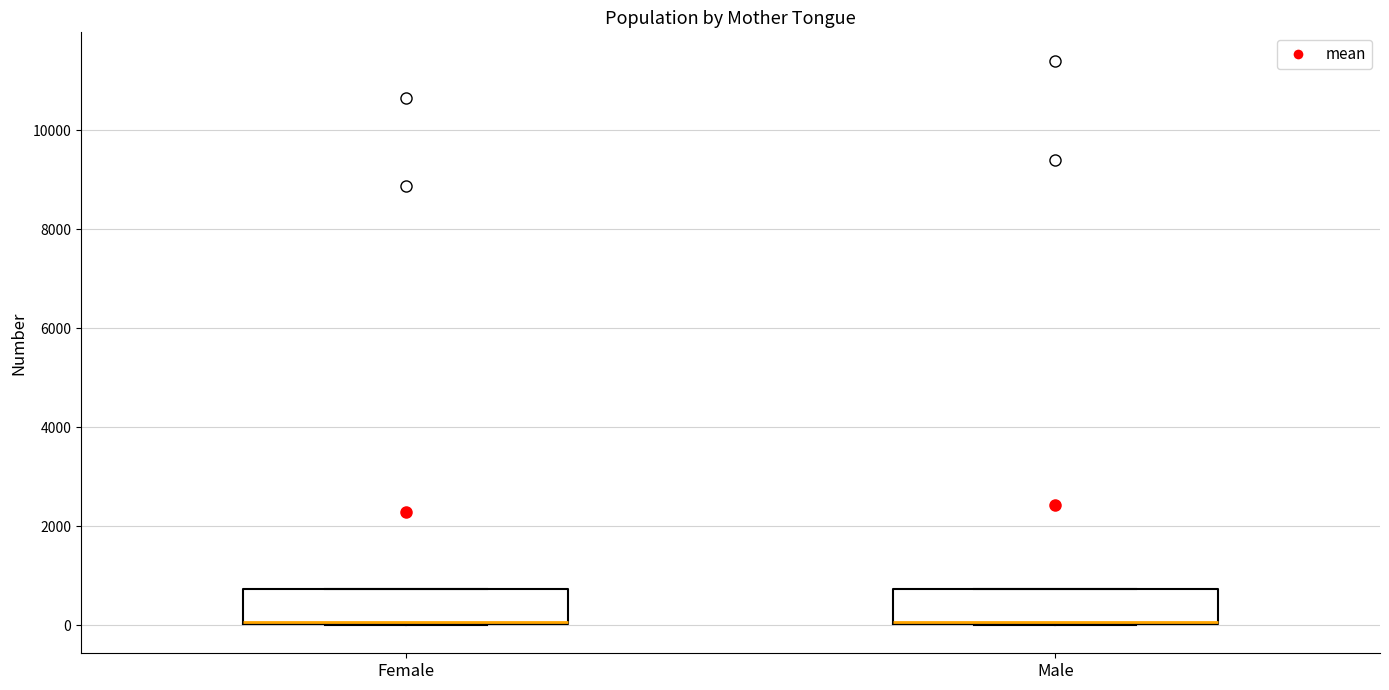

Where is the lower edge of the box for Female on the y-axis? The values are not printed on the chart, so give them approximately, as read against the axis.

0